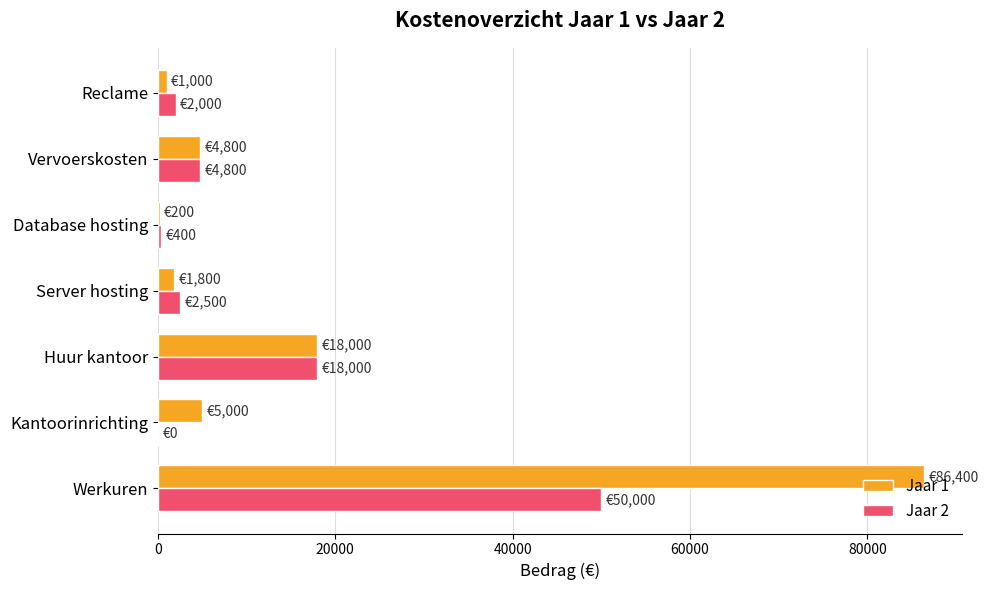

What is the maximum value shown in the chart?

86400